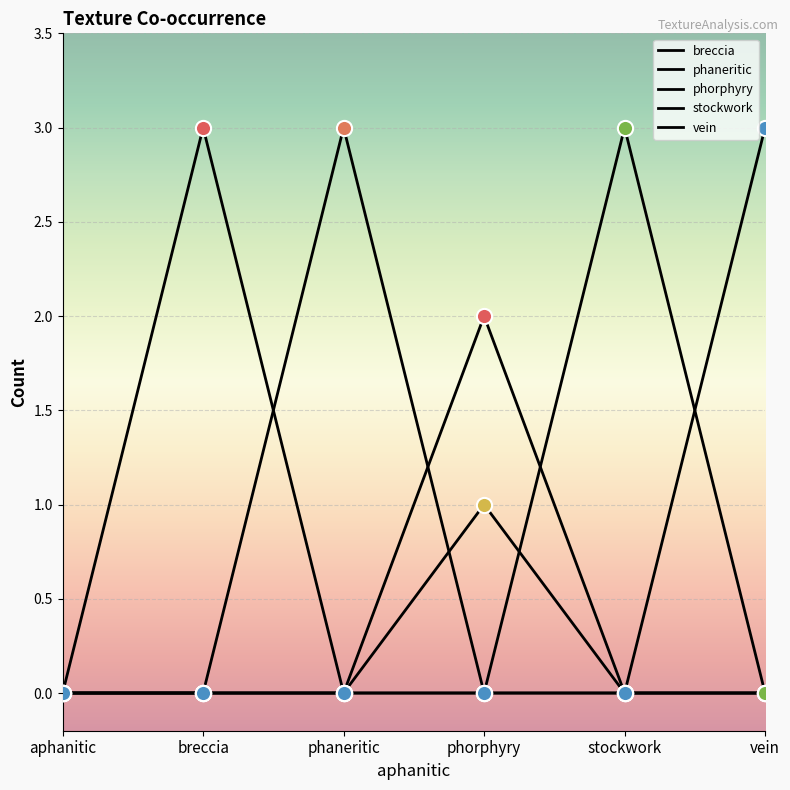

At how many categories does at least one series exceed 0?

5